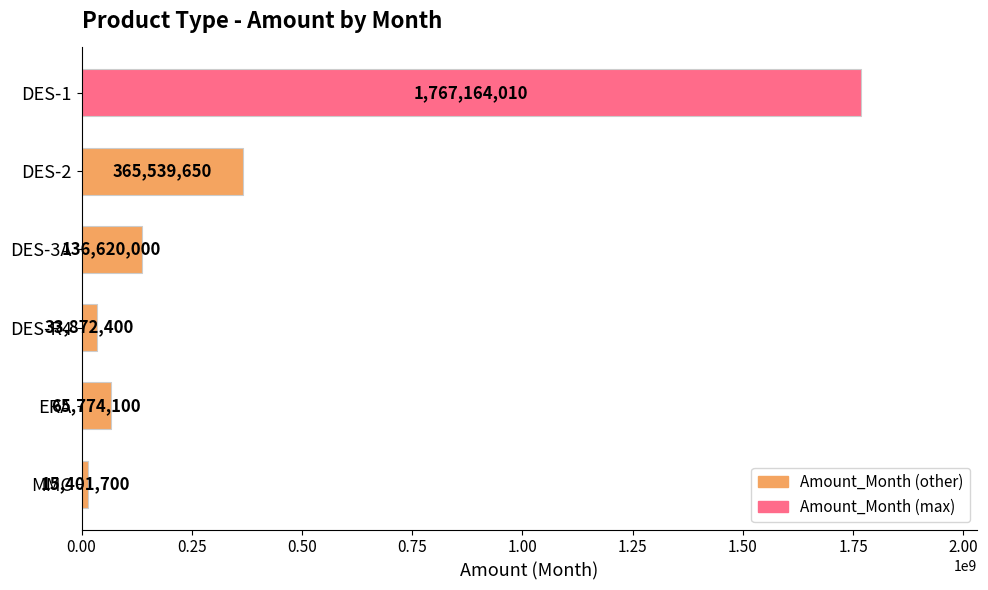

The chart shows a value of 136620000 at DES-3A. True or false?

True